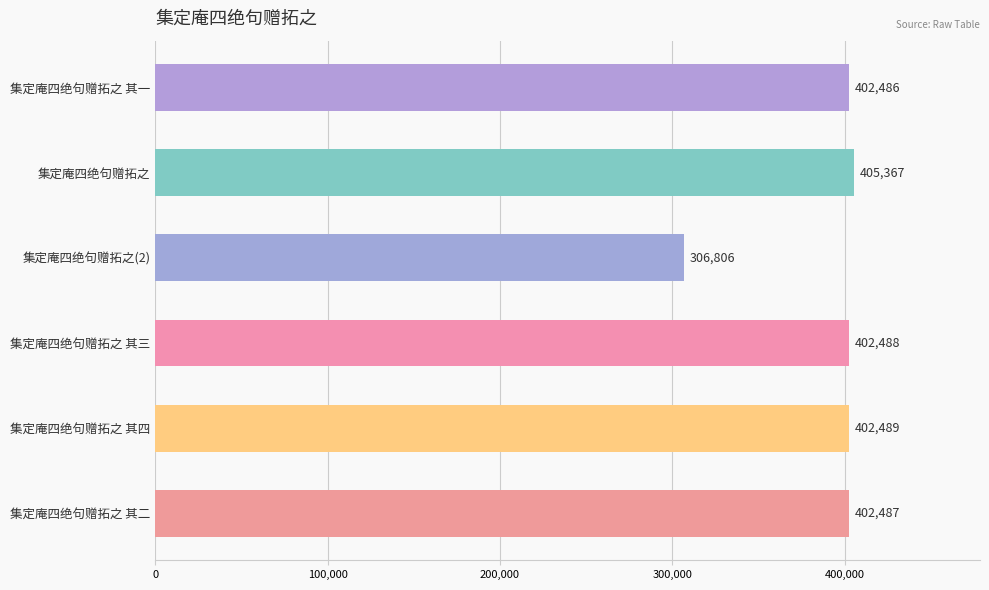

What is the smallest value displayed?

306806